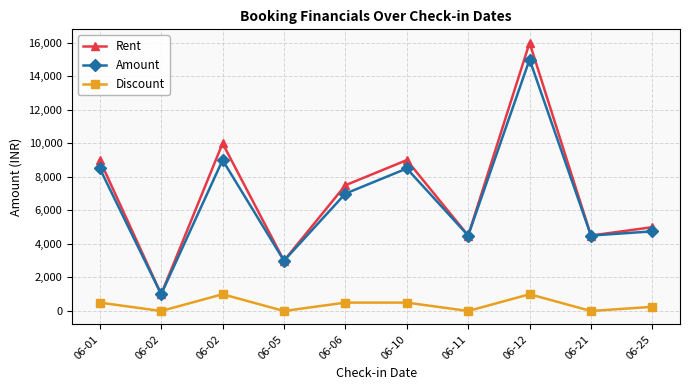

How many data points in Rent are less than 7500?

5